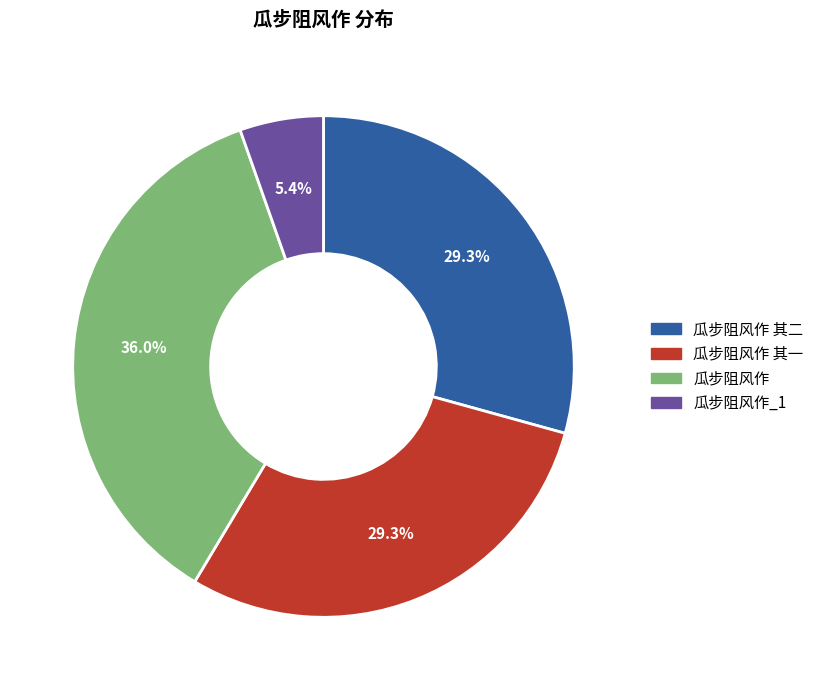

Does any single category account for the majority?

No